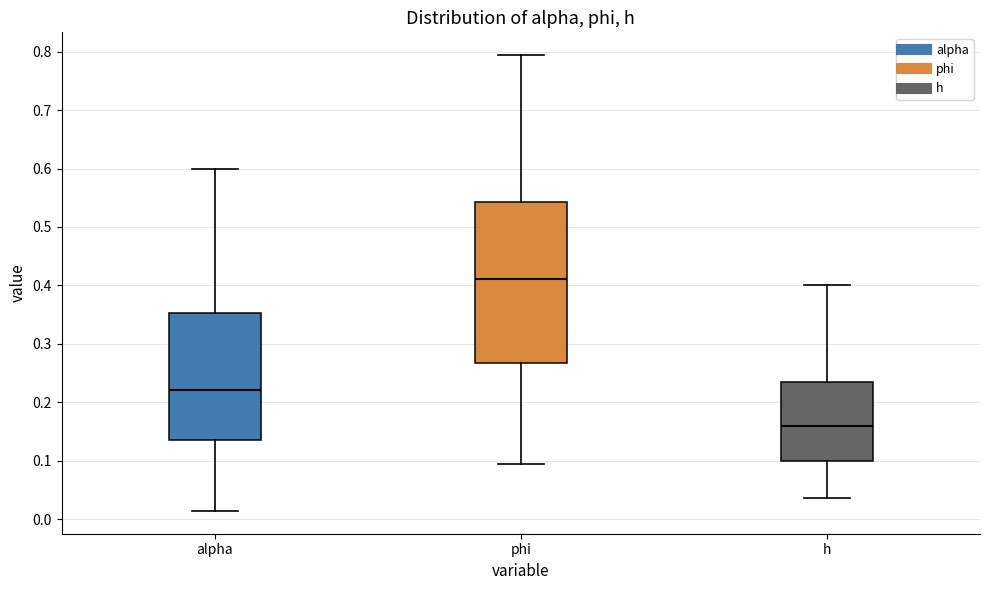

Reading left to right, transcribe this box plot: for each box, give where its median line is, the range the box spans, and where its two whiskers end, as read against the y-axis. The values are not printed on the chart, so give them approximately, as read against the axis.

alpha: median 0.22, box 0.14 to 0.35, whiskers 0.01 to 0.60
phi: median 0.41, box 0.27 to 0.54, whiskers 0.09 to 0.79
h: median 0.16, box 0.10 to 0.23, whiskers 0.04 to 0.40